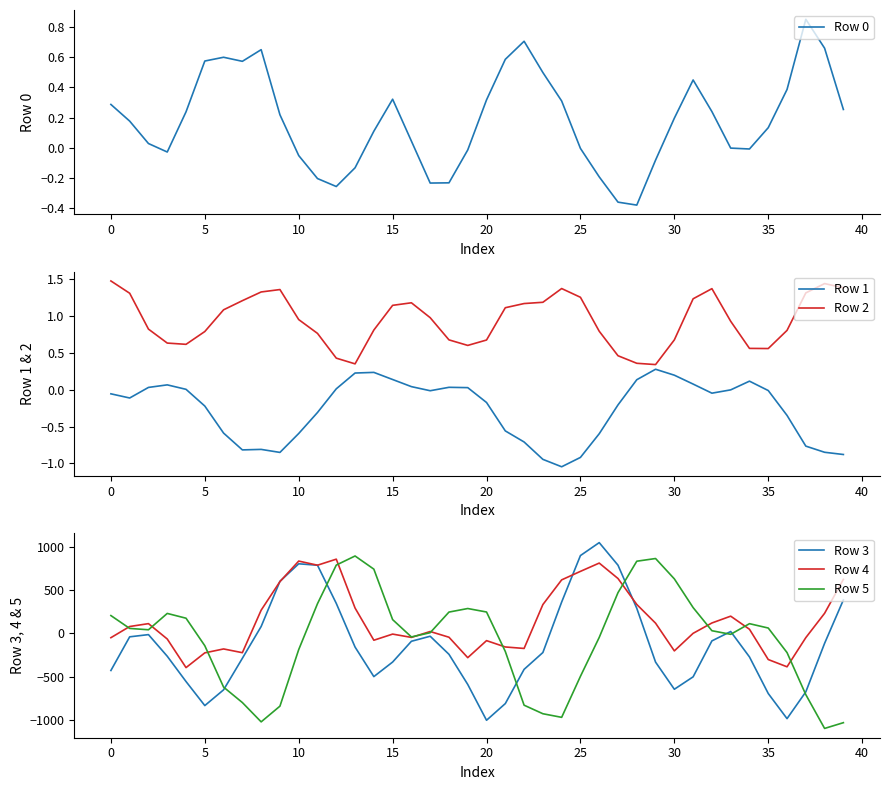

At which label does Row 3 reach its peak?

26